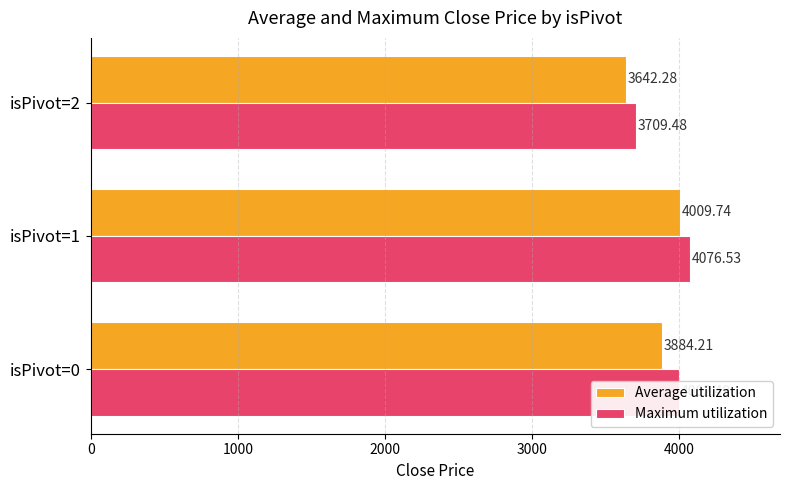

What is the maximum value for Average utilization?

4009.7